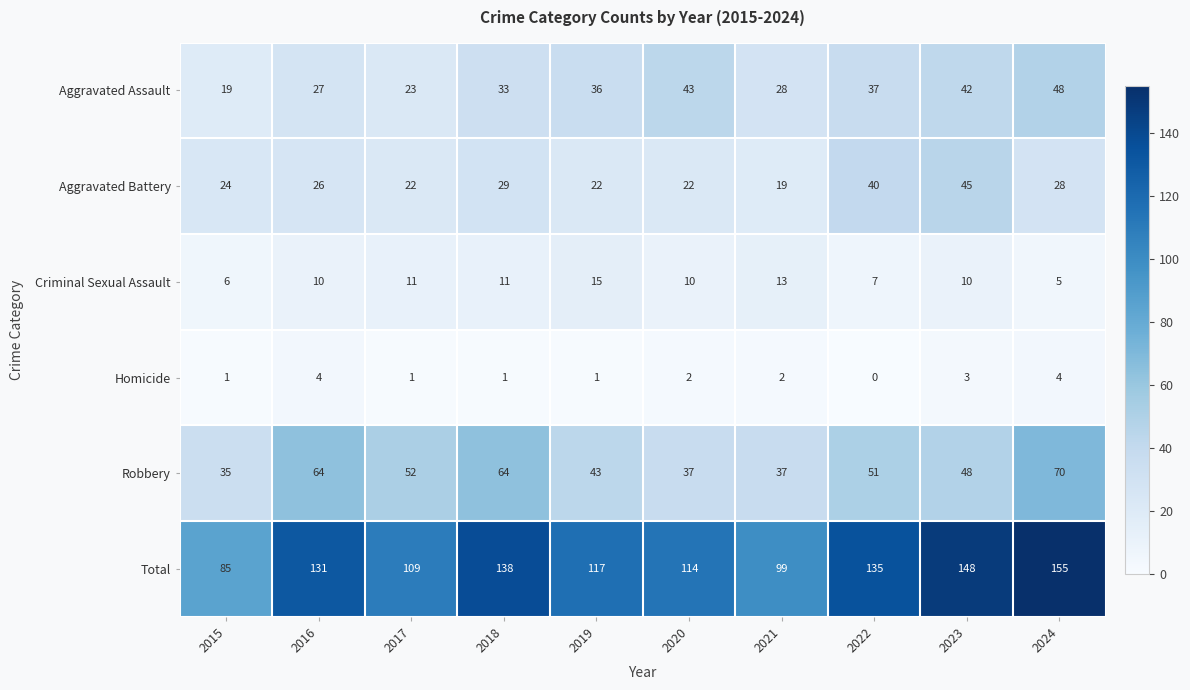

How many Criminal Sexual Assault values are between 7 and 11?

6